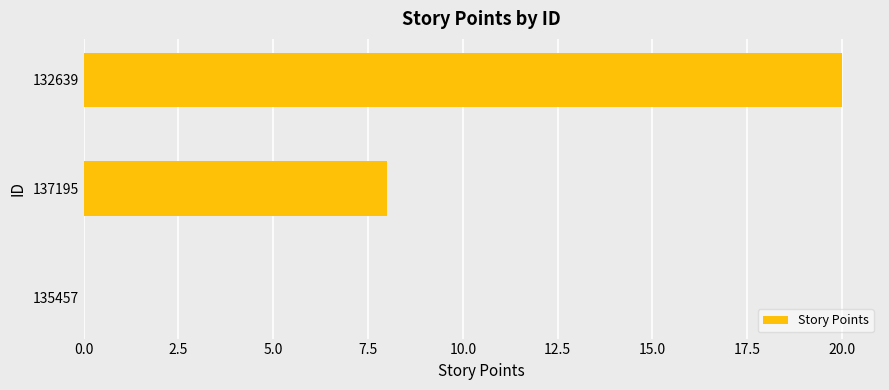

At which label is the value closest to 10?

137195